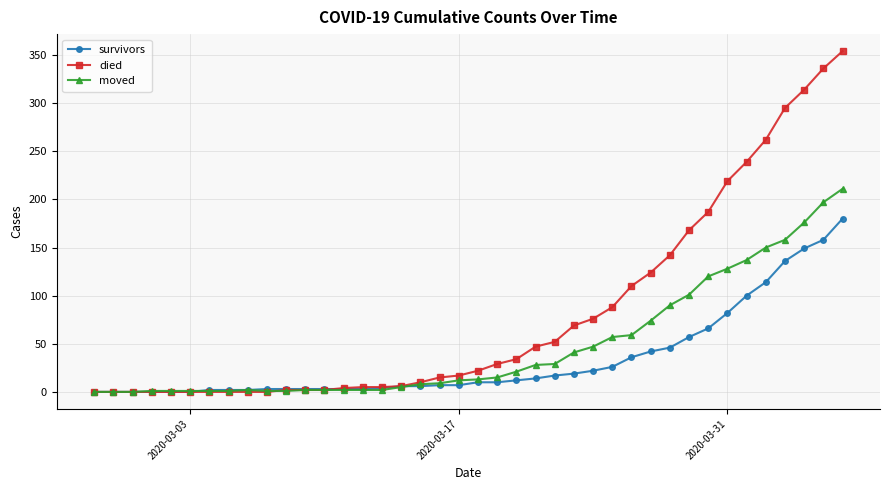

What is the value of the died point at the 16th from the left?

5